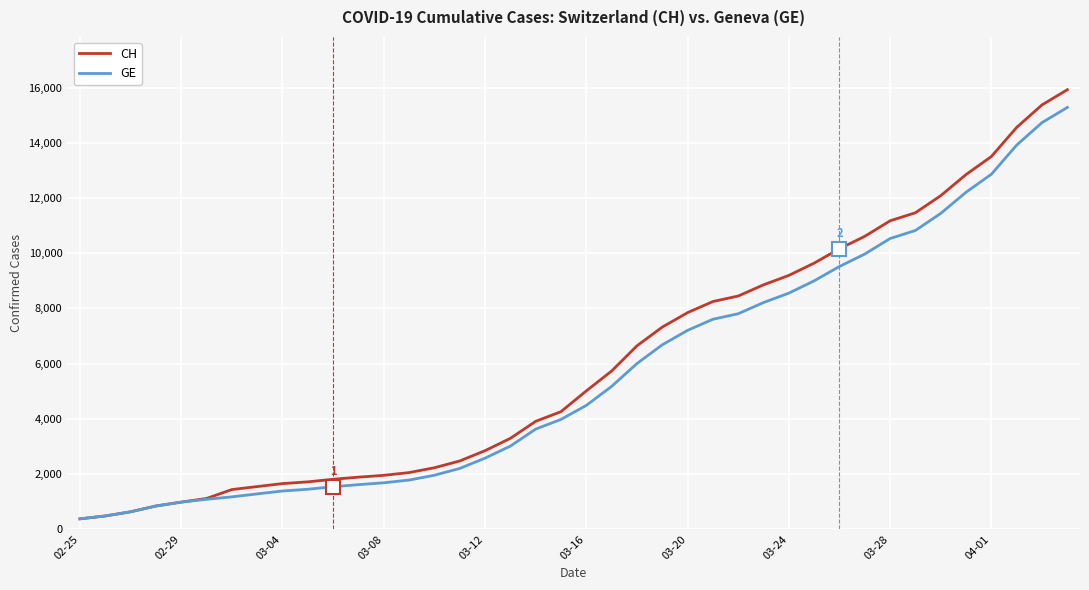

Which series has the largest range (max minus min)?

CH